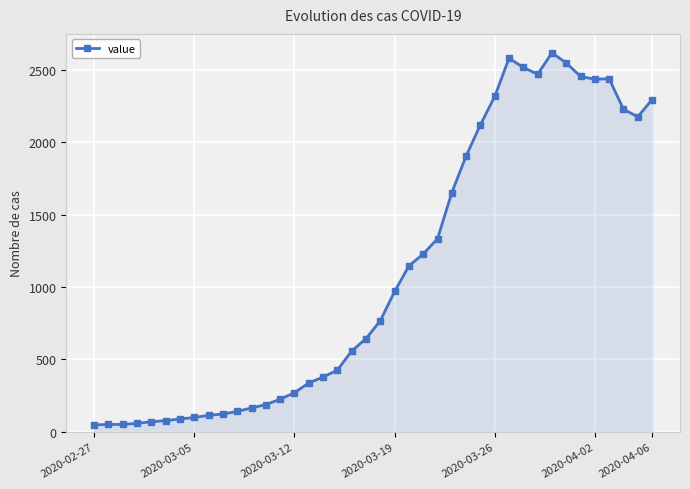

What is the greatest value displayed?

2615